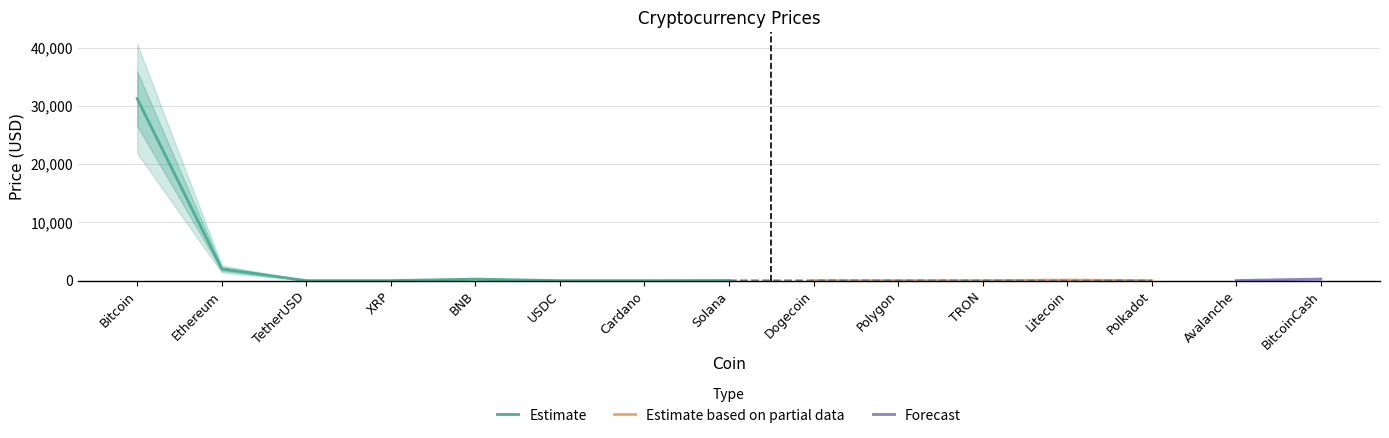

What is the label of the 15th point from the left?

BitcoinCash